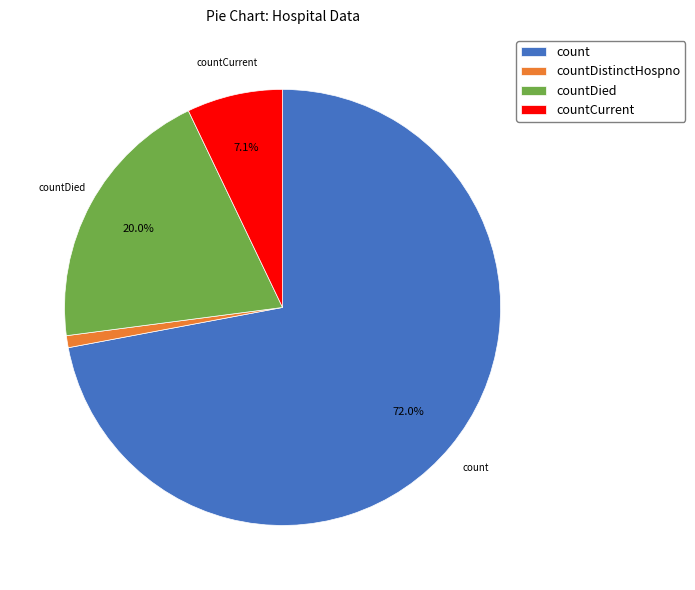

Between countCurrent and countDistinctHospno, which is larger?

countCurrent